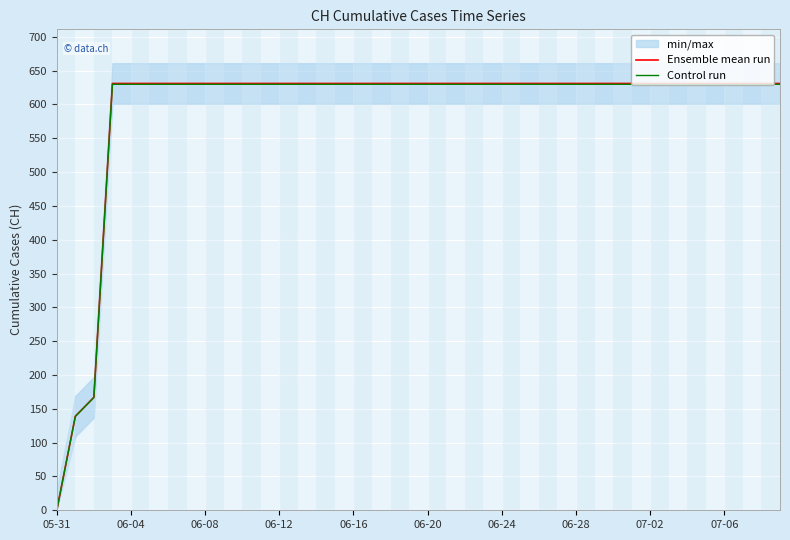

At which category is the sum across all series the highest?

06-12